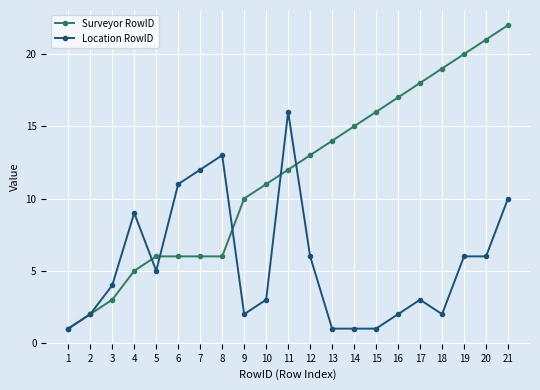

What is the value of the Surveyor RowID point at the 15th from the left?

16